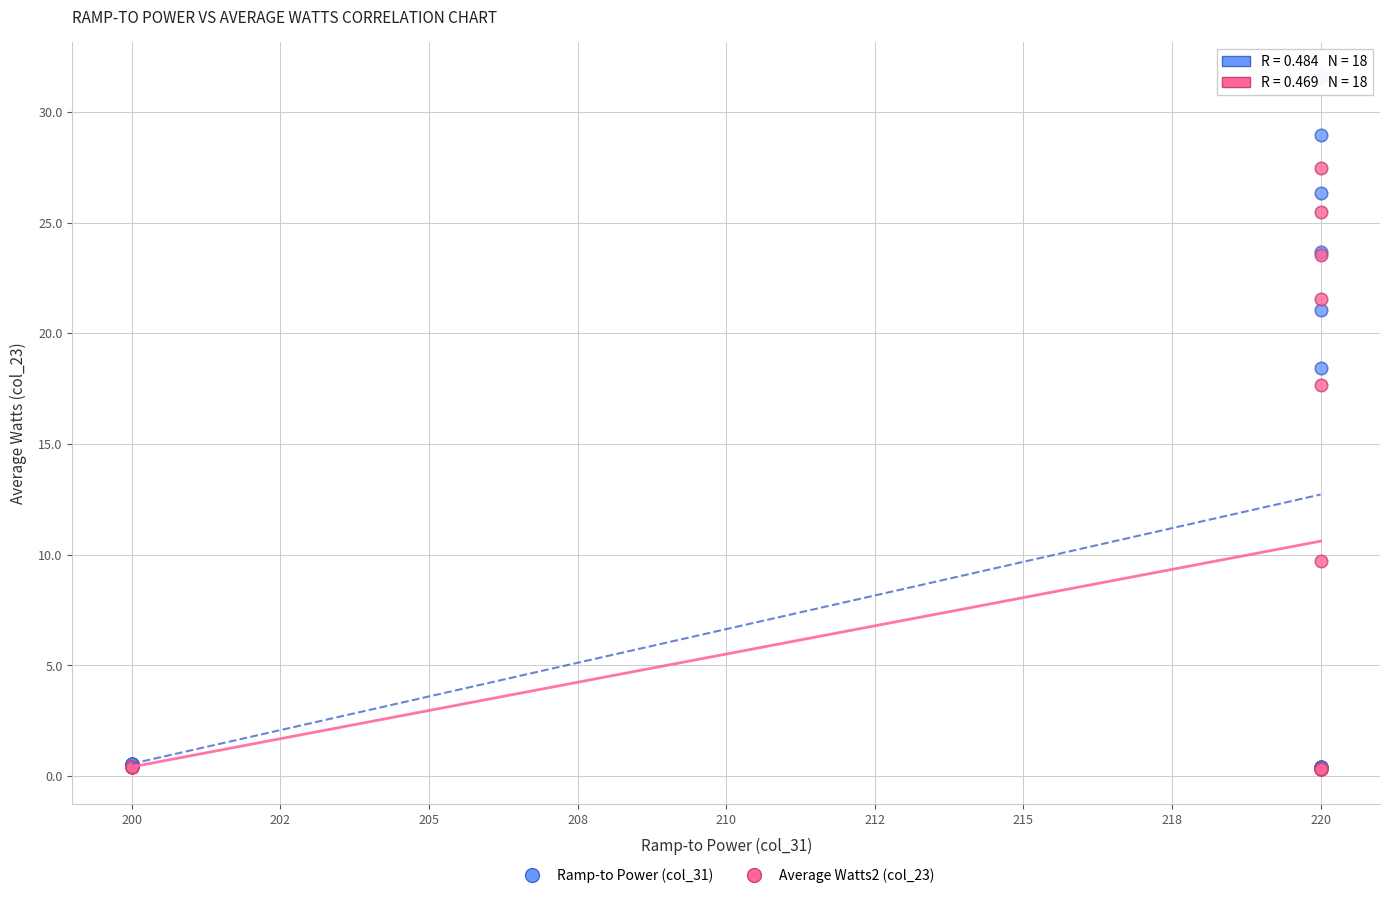

Which series reaches the maximum Y coordinate?

Ramp-to Power (col_31)